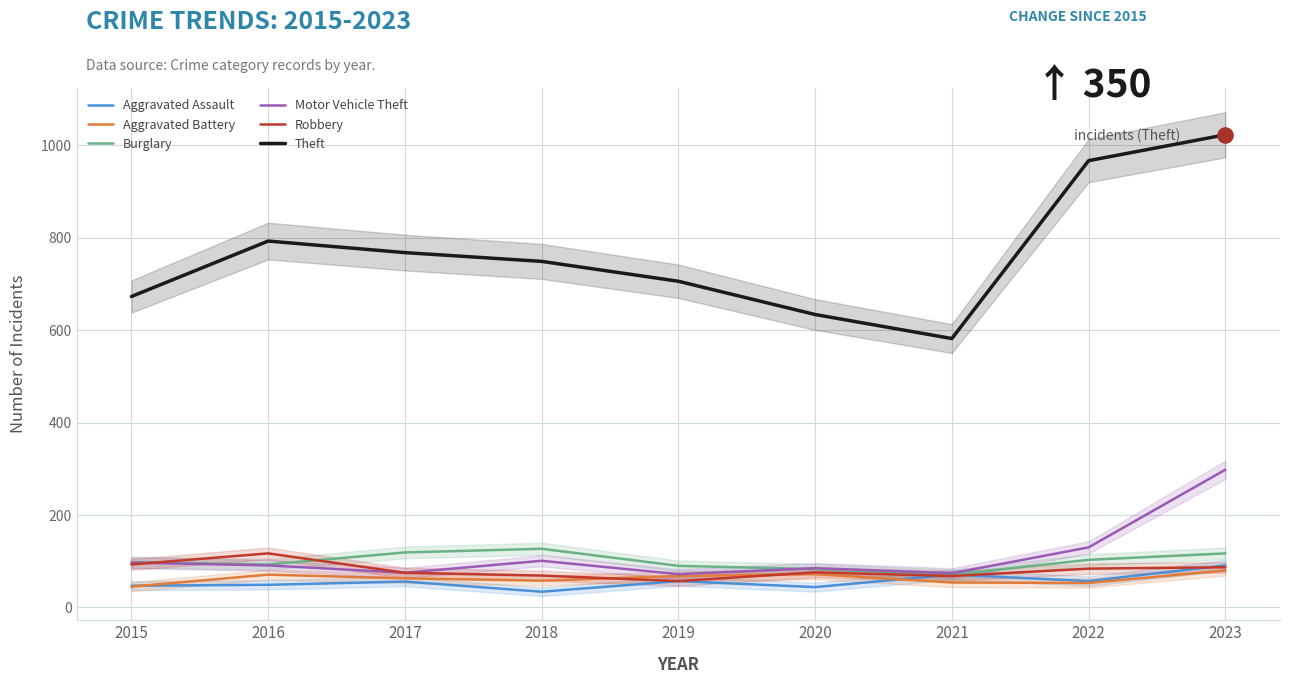

Which series reaches the maximum Y coordinate?

Theft